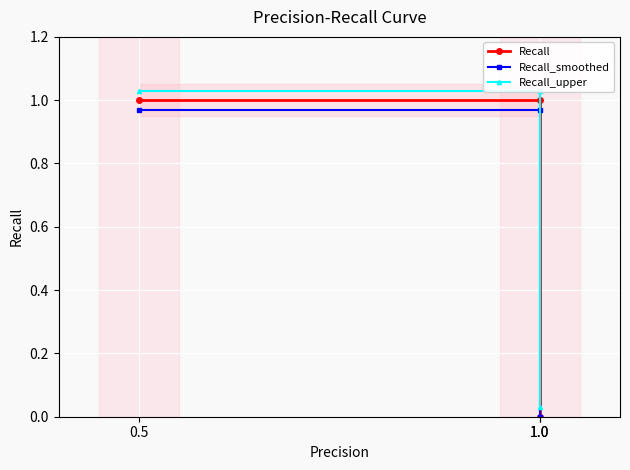

How many lines are shown in the chart?

3